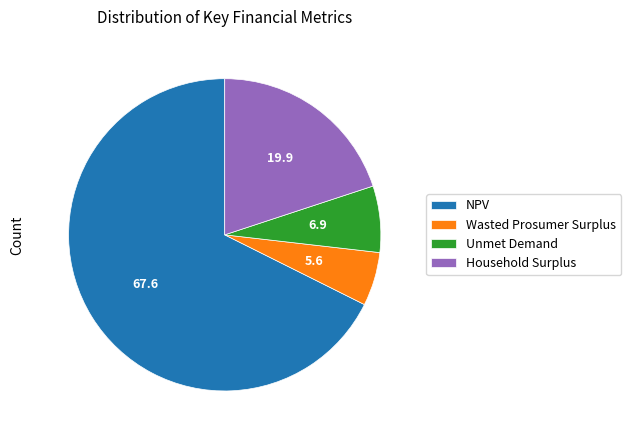

Does NPV account for over 50% of the chart?

Yes